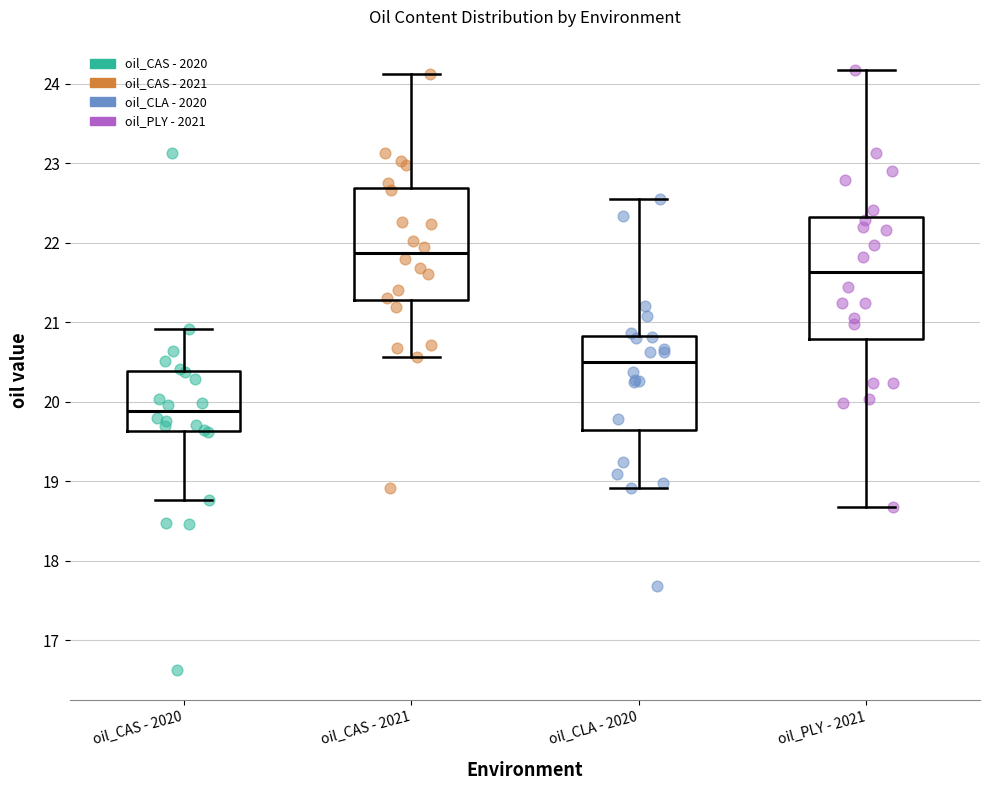

Comparing the boxes themselves (not the whiskers), which one is the tallest?

oil_PLY - 2021